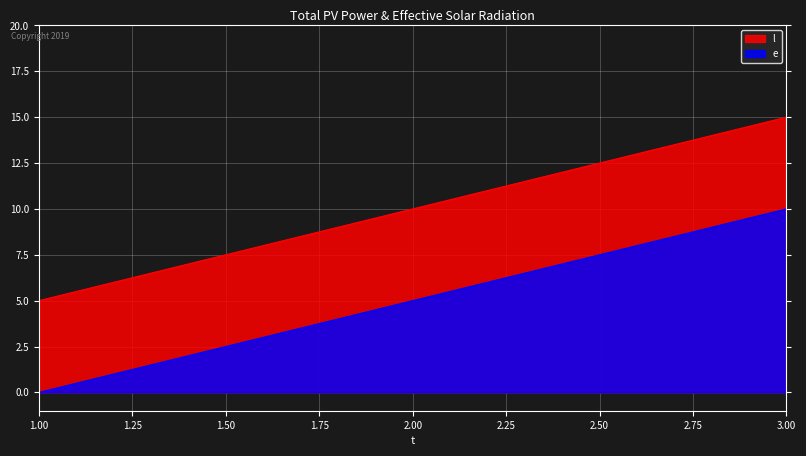

What position from the left is 3.00?

3